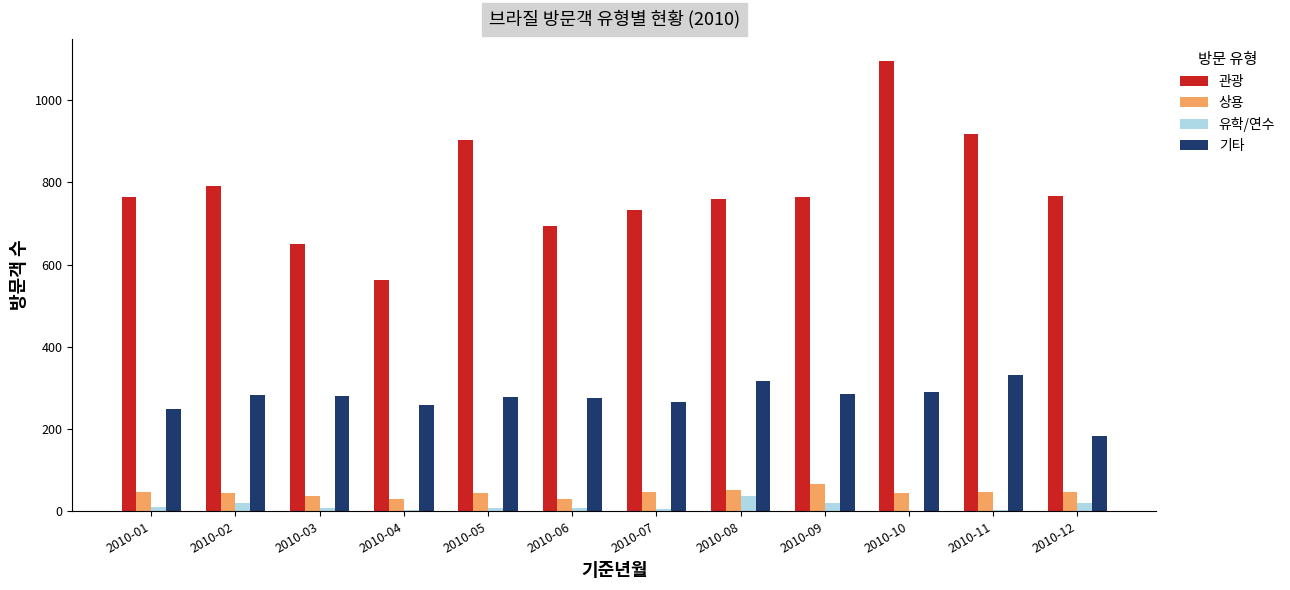

What is the sum of all 유학/연수 values?

145